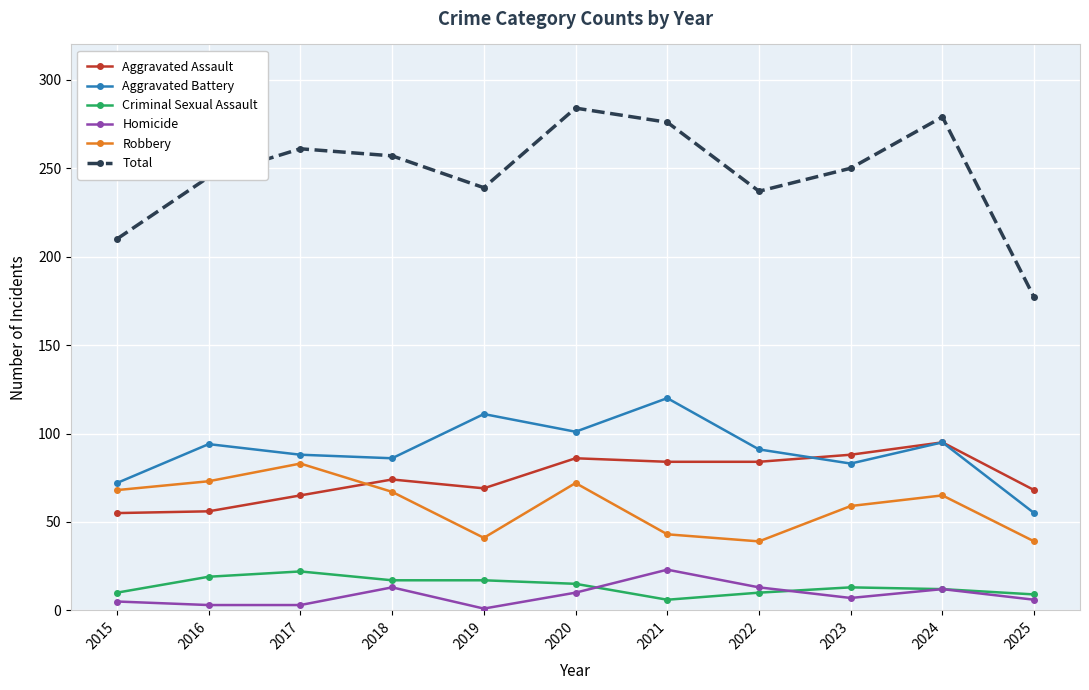

The Aggravated Assault series shows 86 at 2020. True or false?

True